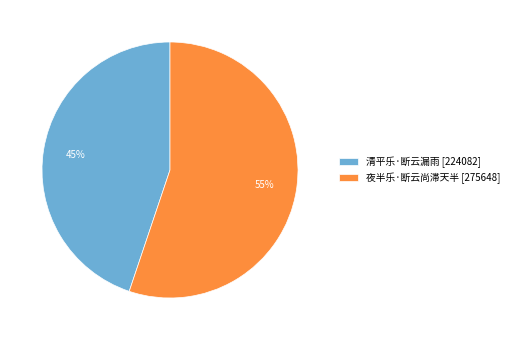

Is there any slice that represents more than half of the pie?

Yes